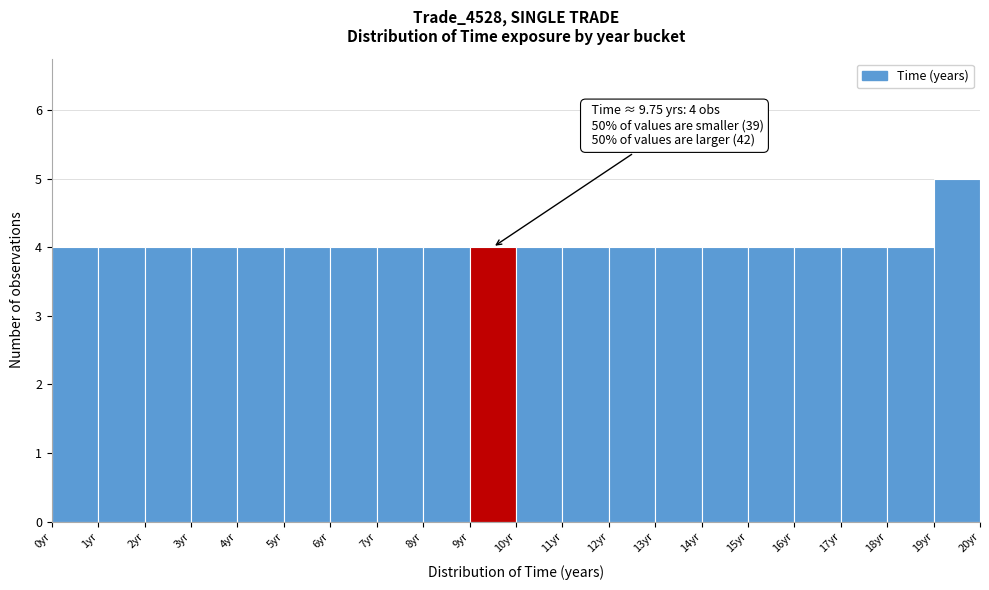

Which range on the x-axis has the tallest bar?

19 to 20